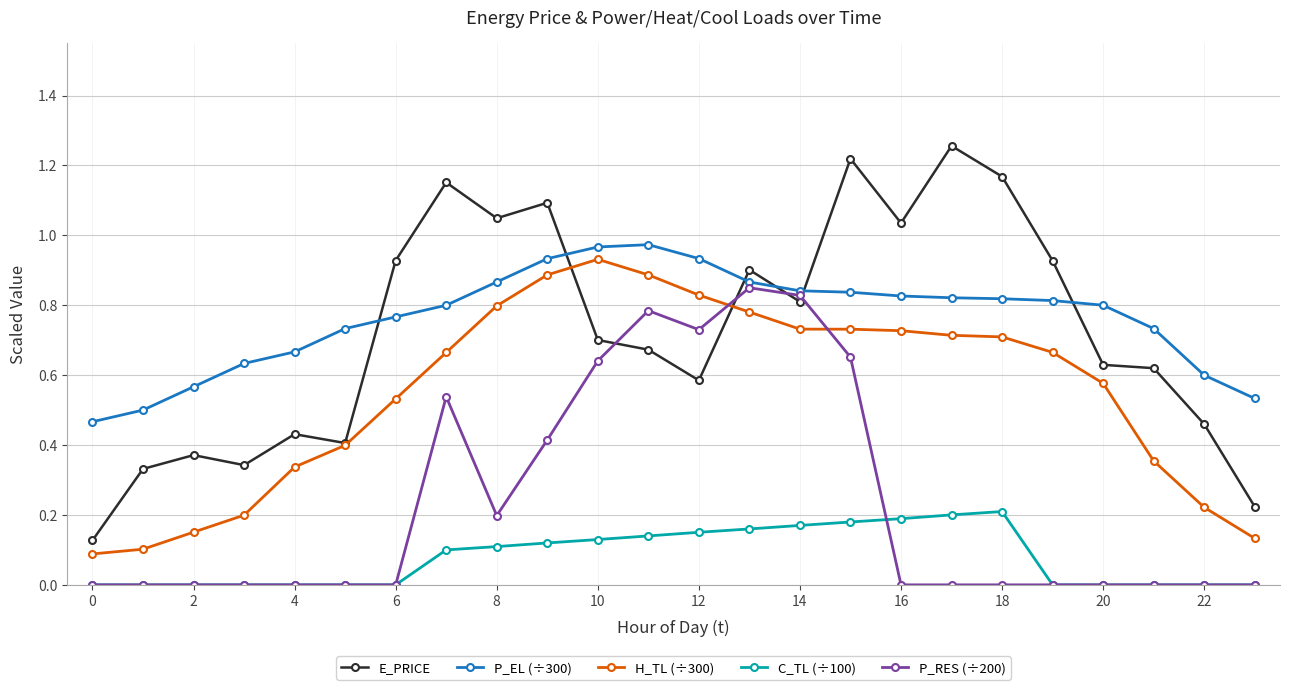

True or false: H_TL (÷300) and P_EL (÷300) intersect in this chart.

False